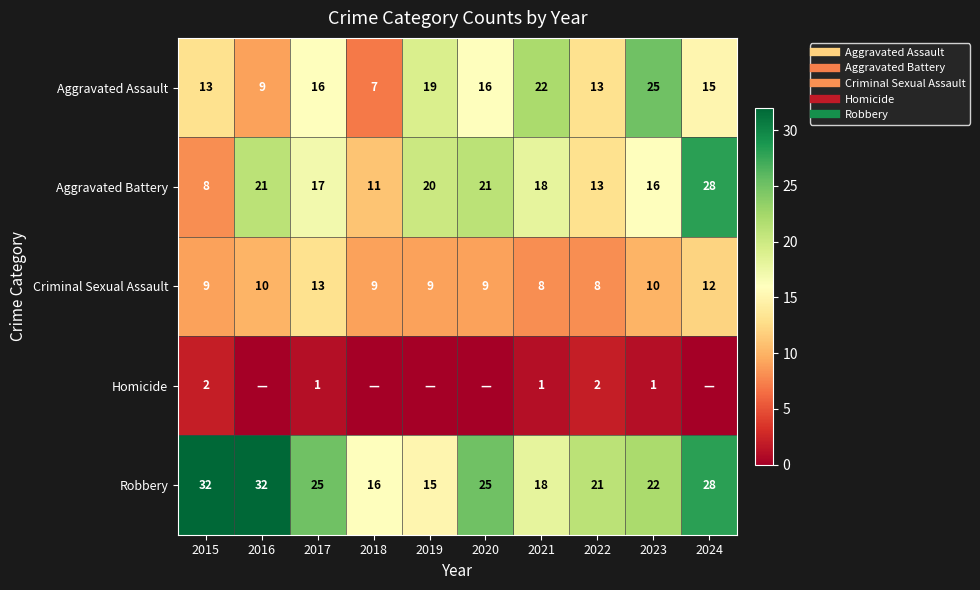

The Aggravated Battery series shows 15 at 2024. True or false?

False